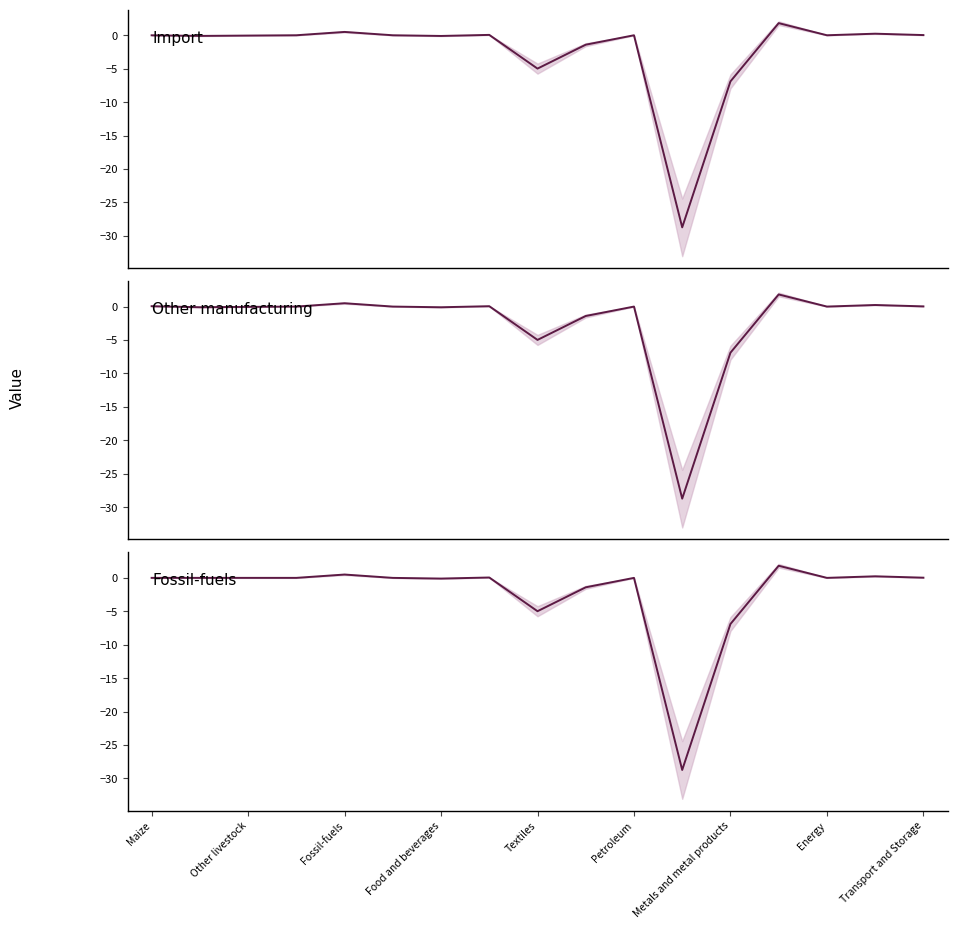

Is this an area chart (filled region under the line)?

No